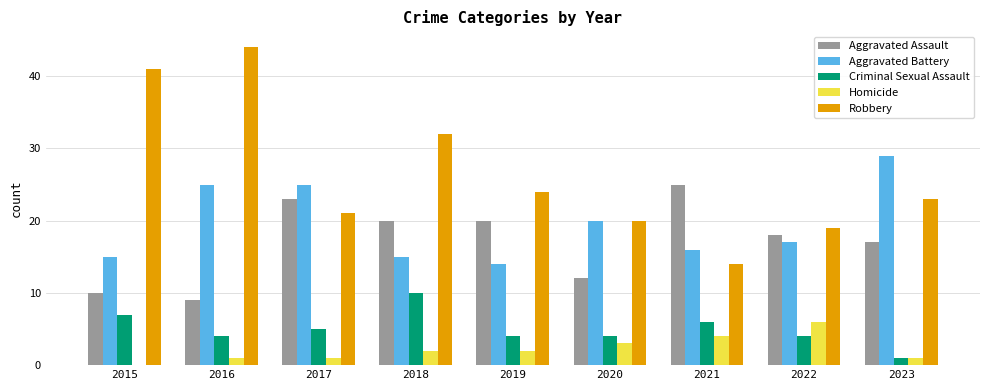

What is the maximum value for Robbery?

44